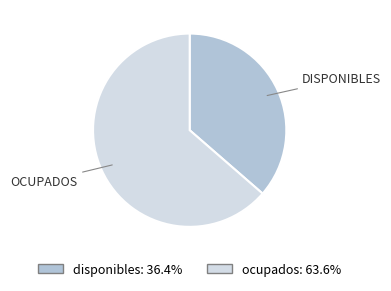

Is the sum of disponibles: 36.4% and ocupados: 63.6% greater than half?

Yes